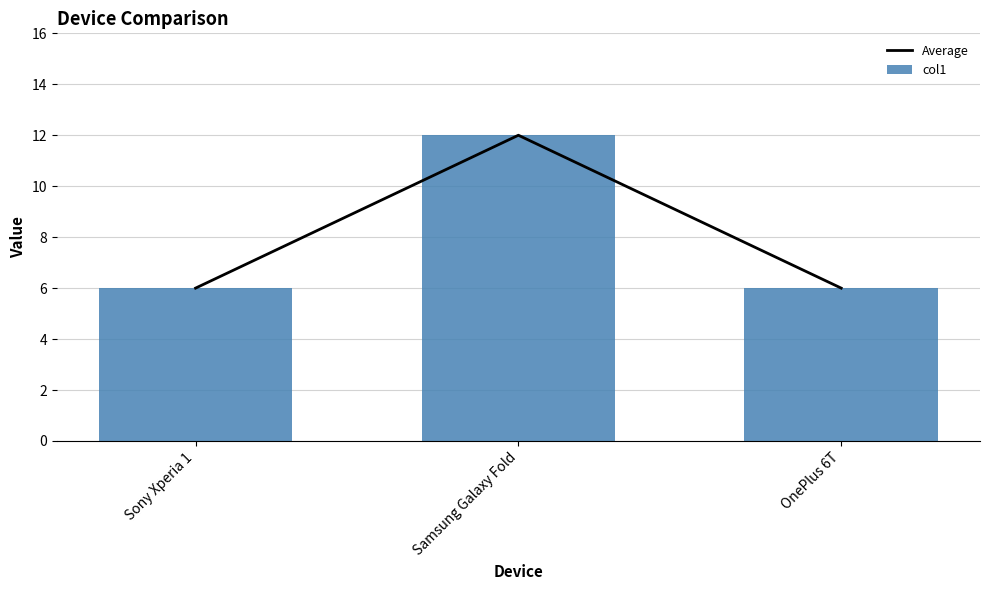

How many groups of bars are there?

3